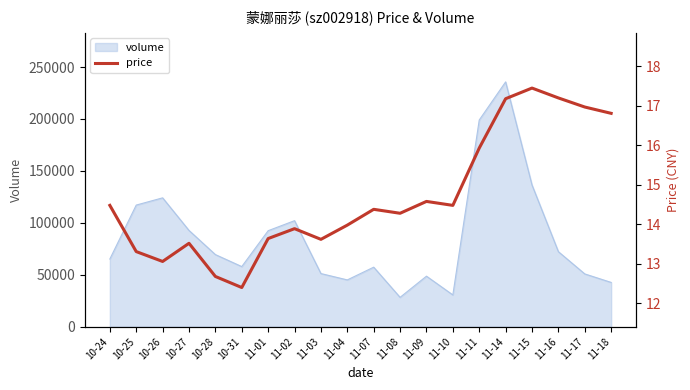

Does the chart have visible grid lines?

No